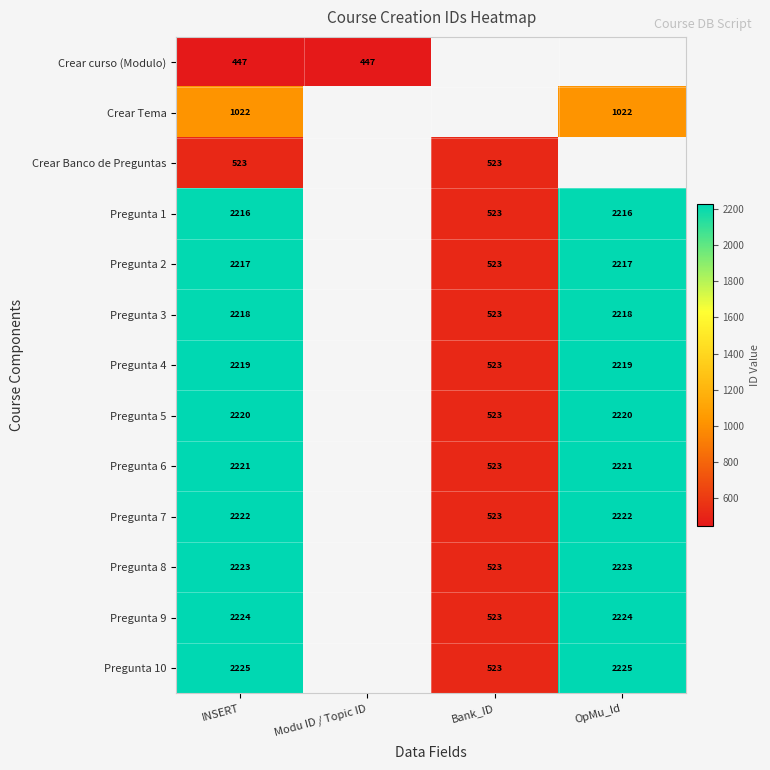

What is the total value across all series at INSERT?

24197